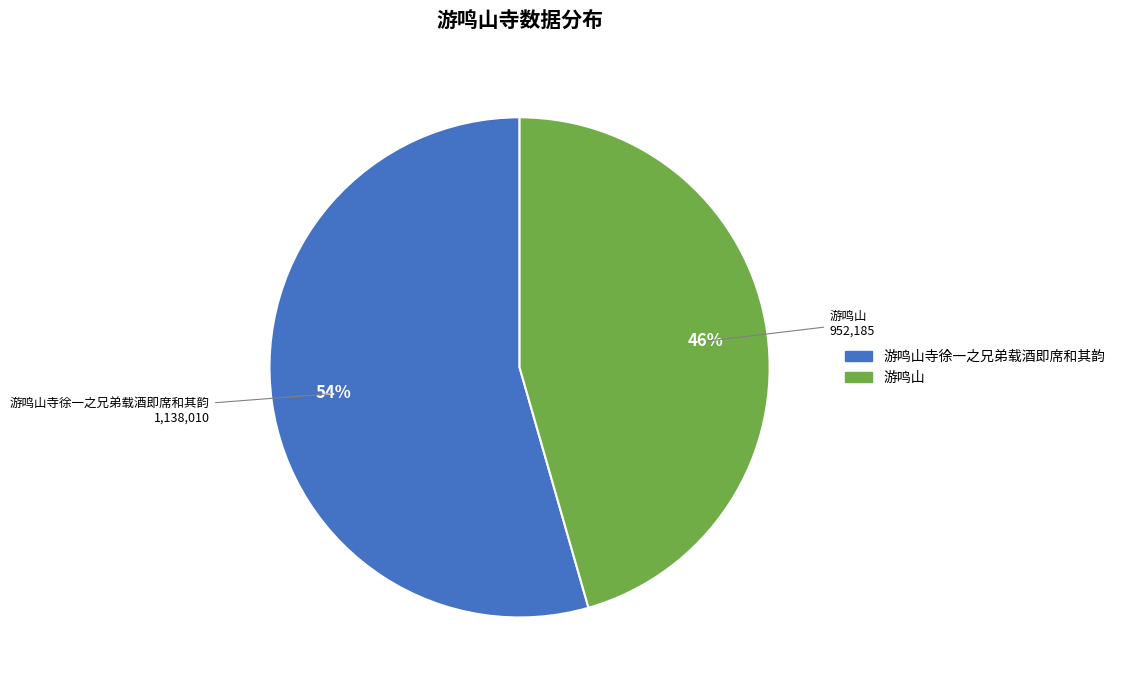

To the nearest percent, what is the average slice percentage?

50%